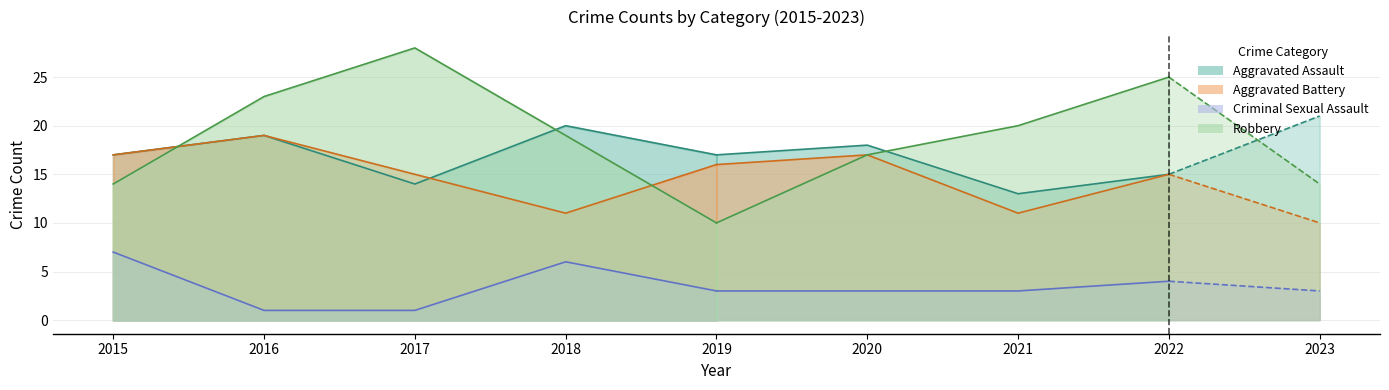

What is the spread (max minus min) of values at 2018?

14